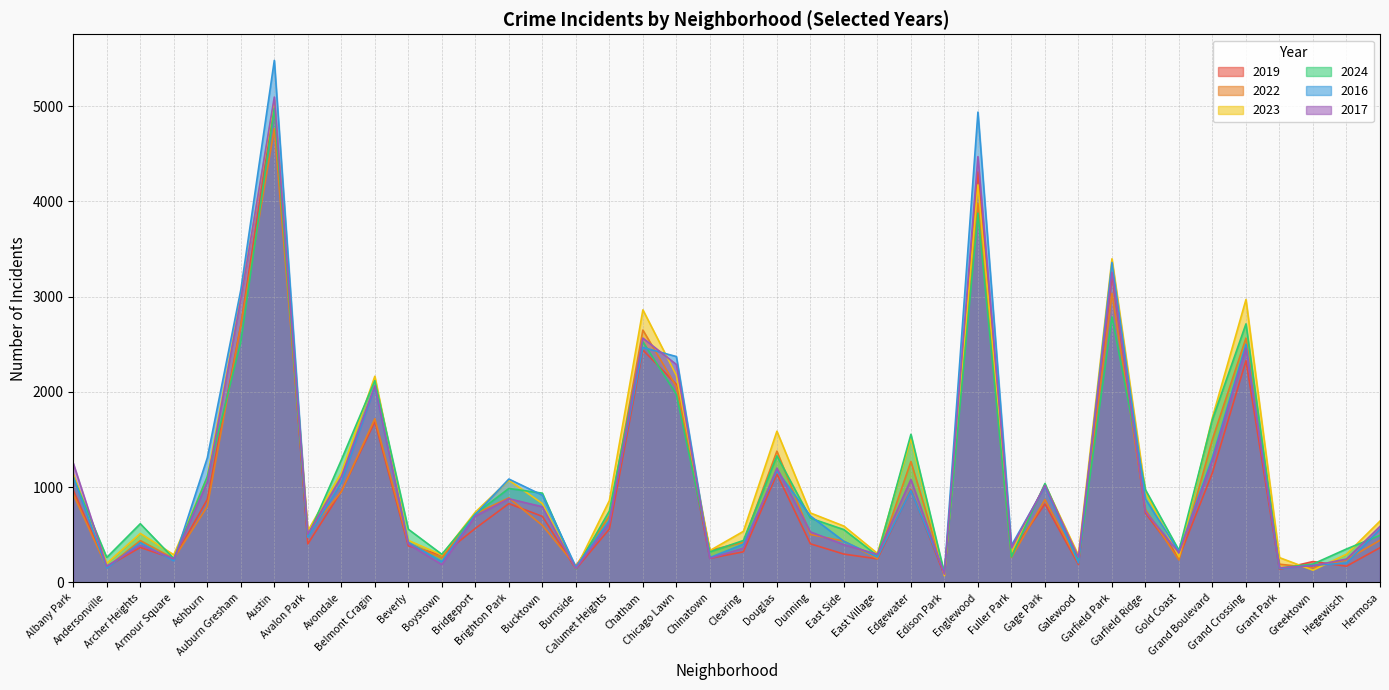

What position from the left is Edgewater?

26